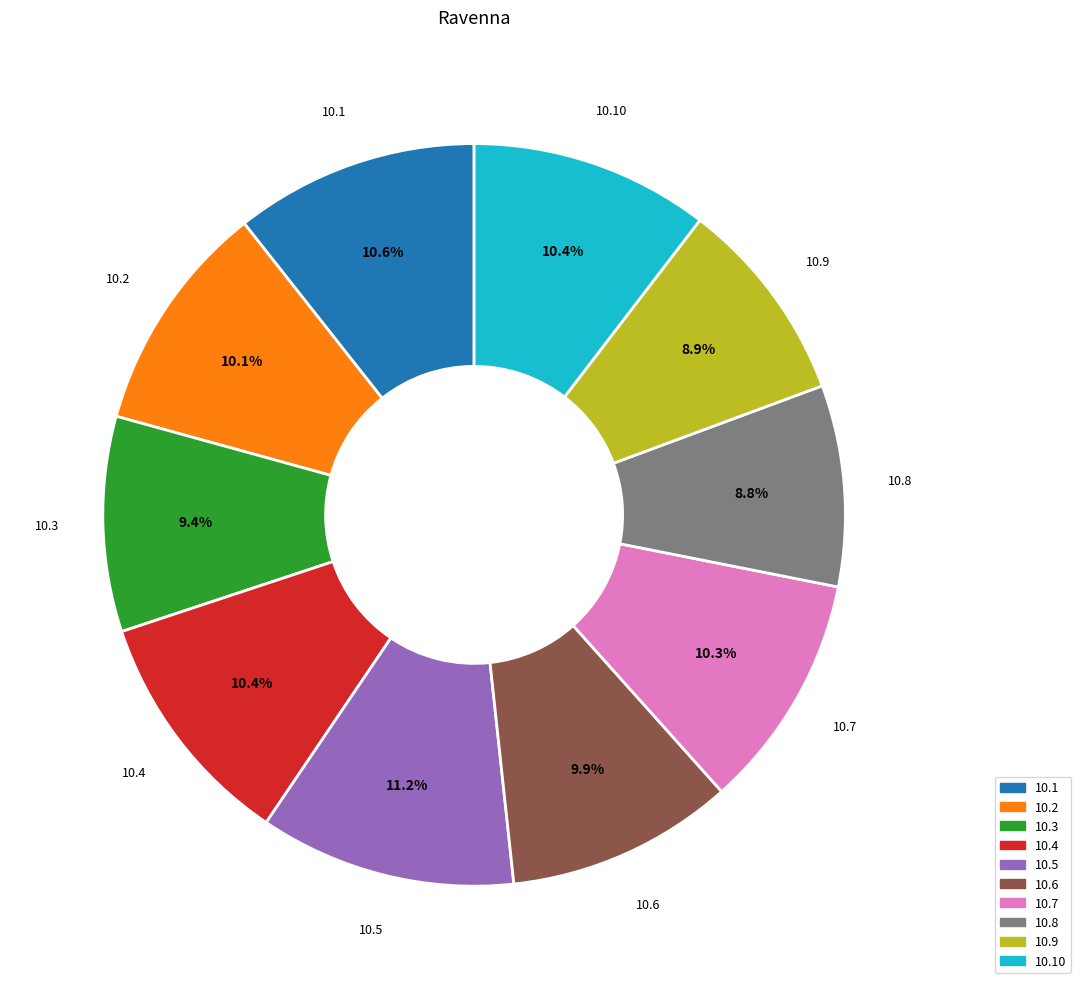

Does any single category account for the majority?

No